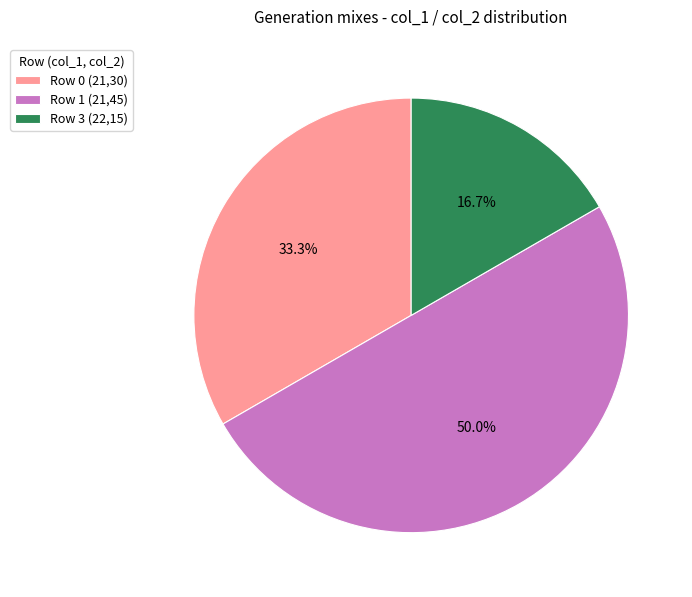

Which category has the smallest portion of the pie?

Row 3 (22,15)